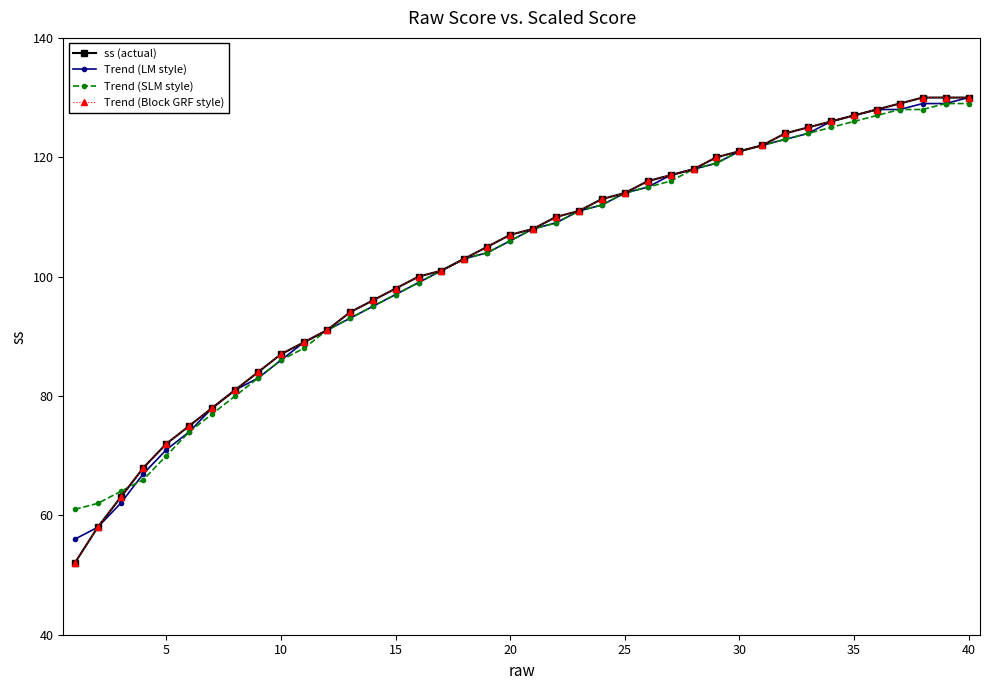

What is the smallest value displayed?

52